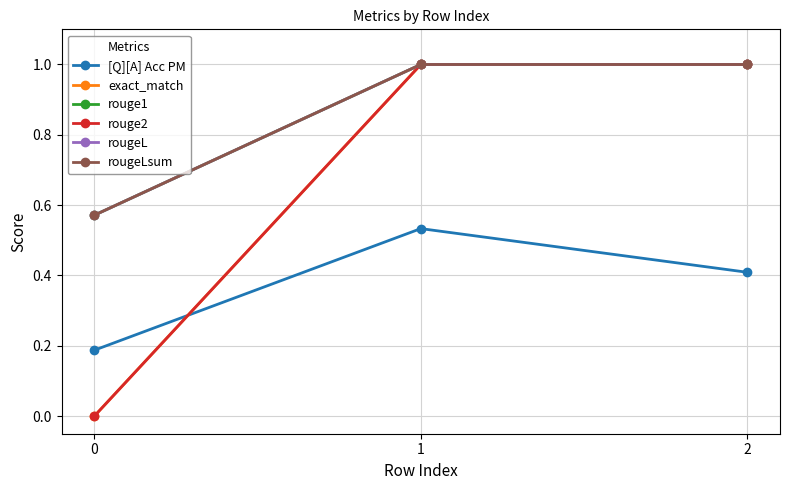

Is this an area chart (filled region under the line)?

No